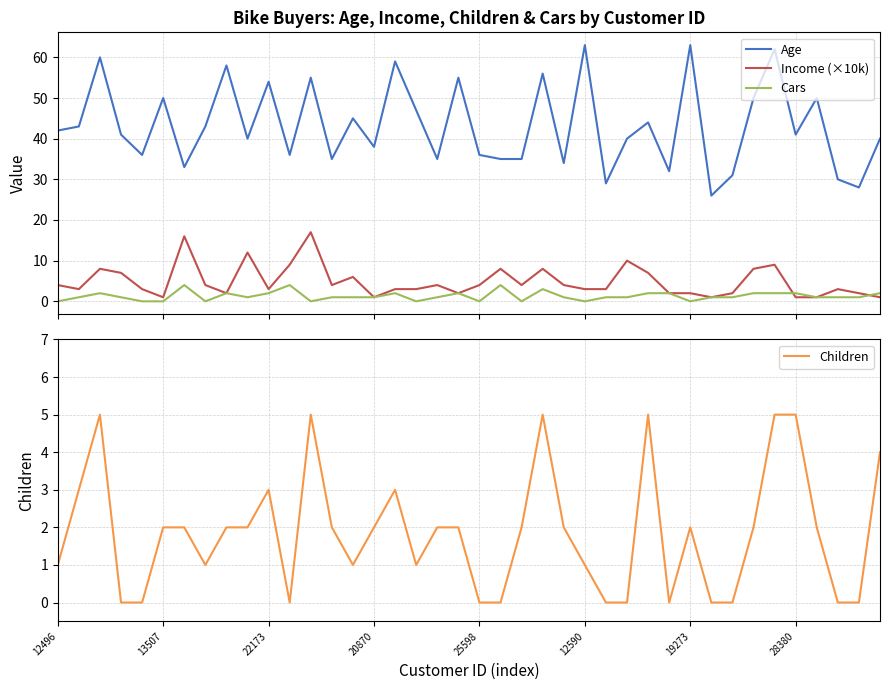

What is the highest value of the Cars series?

4